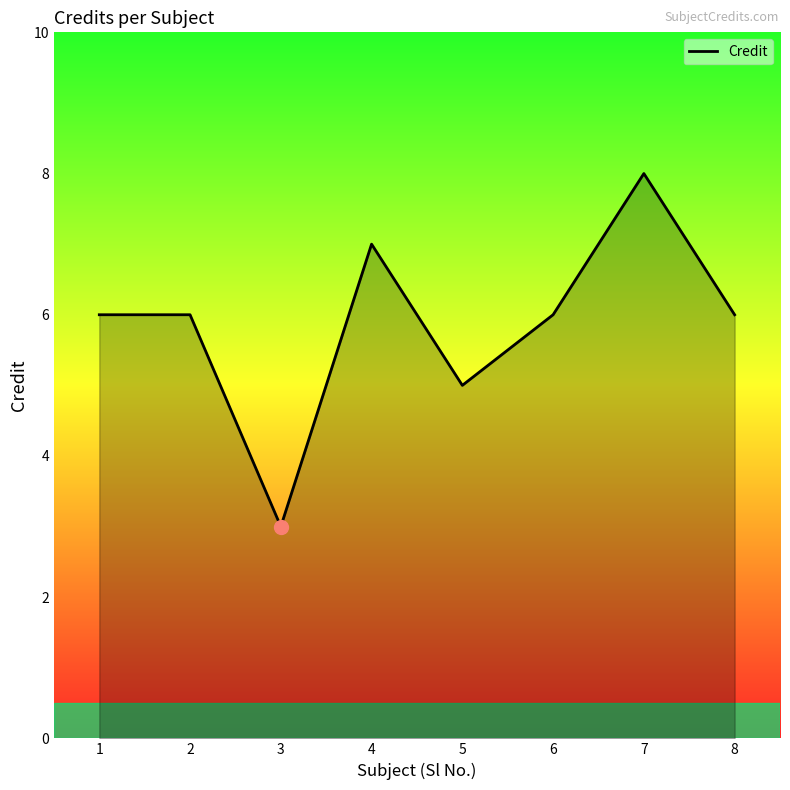

How many lines are shown in the chart?

1